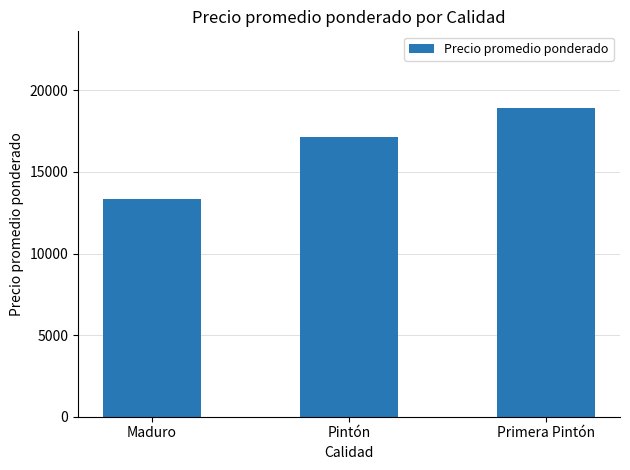

What is the change in value from Maduro to Pintón?

+3764